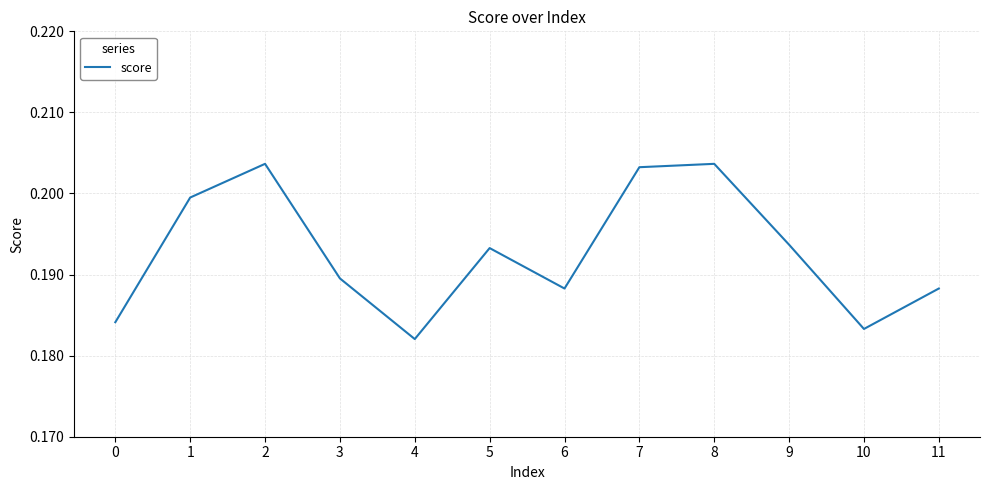

Which has a higher value, 4 or 2?

2